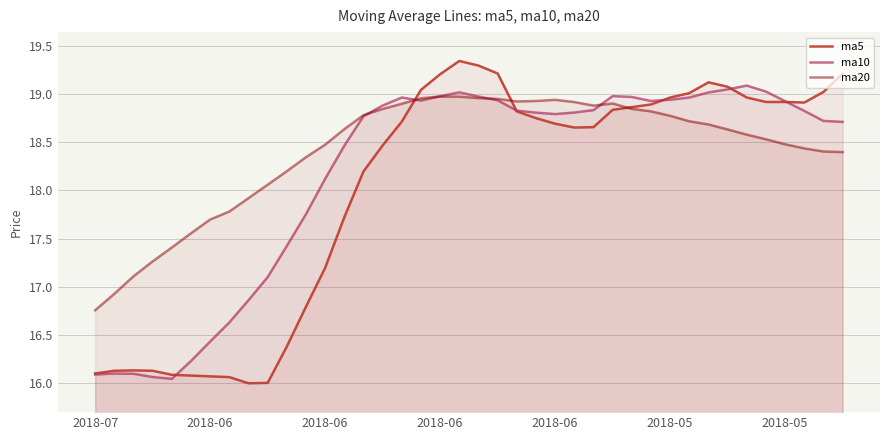

How many lines are shown in the chart?

3